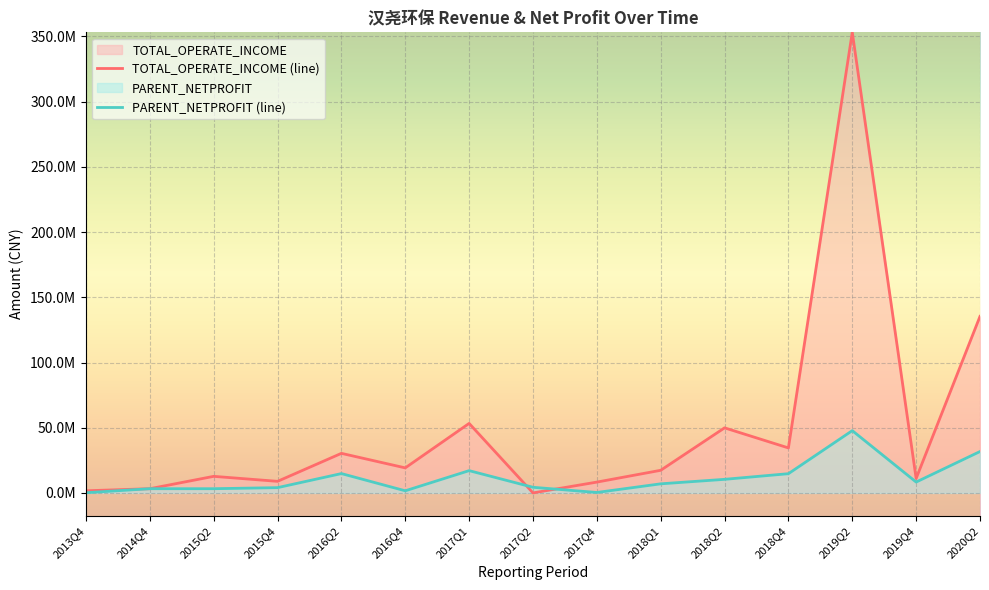

Where do PARENT_NETPROFIT and TOTAL_OPERATE_INCOME first cross each other?

2017Q1 and 2017Q2